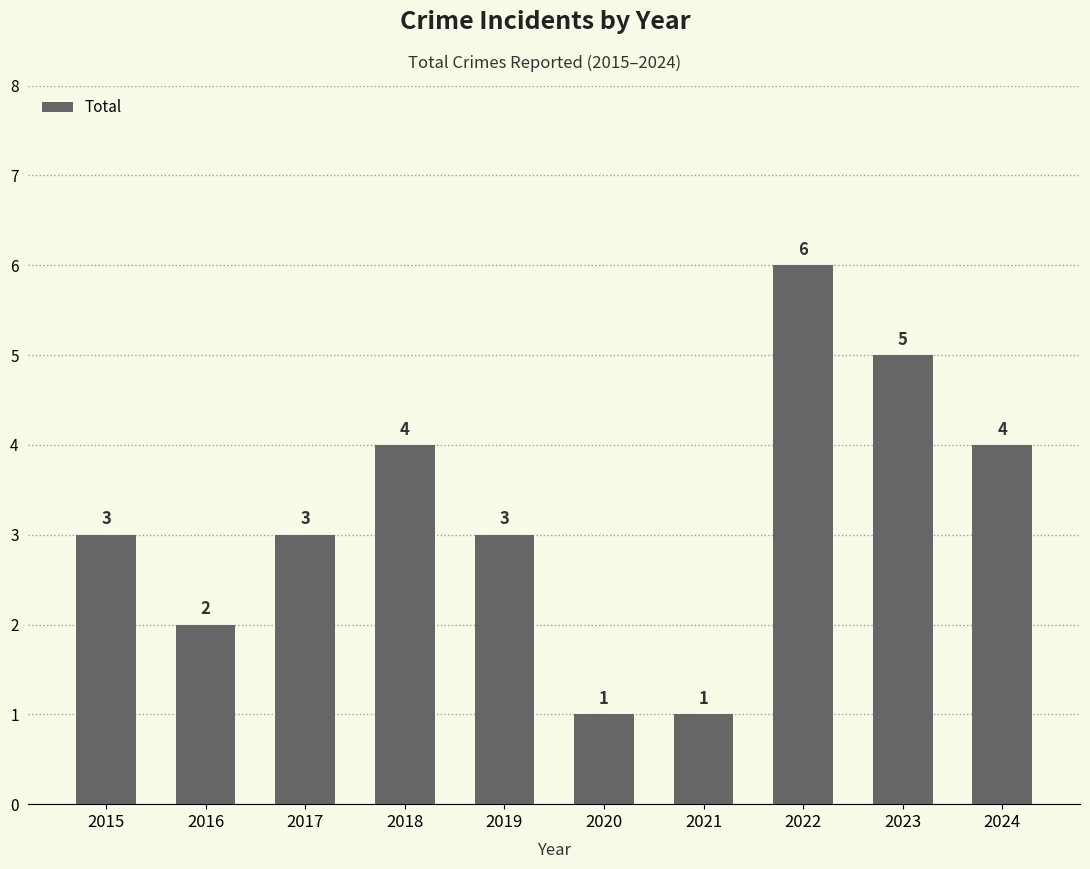

How many bars are there in total?

10